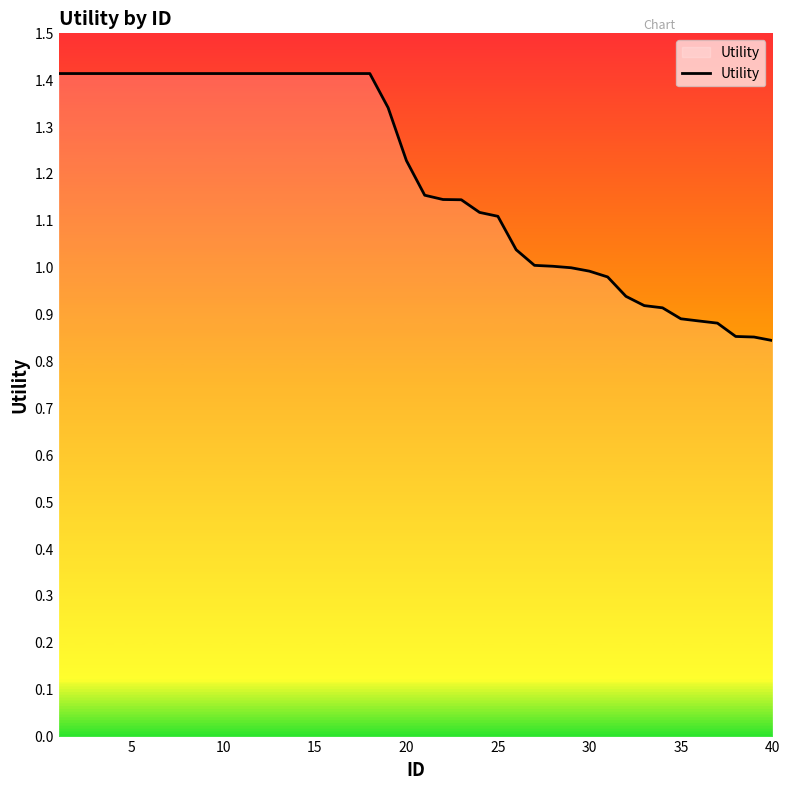

What is the difference between the maximum and minimum values?

0.6